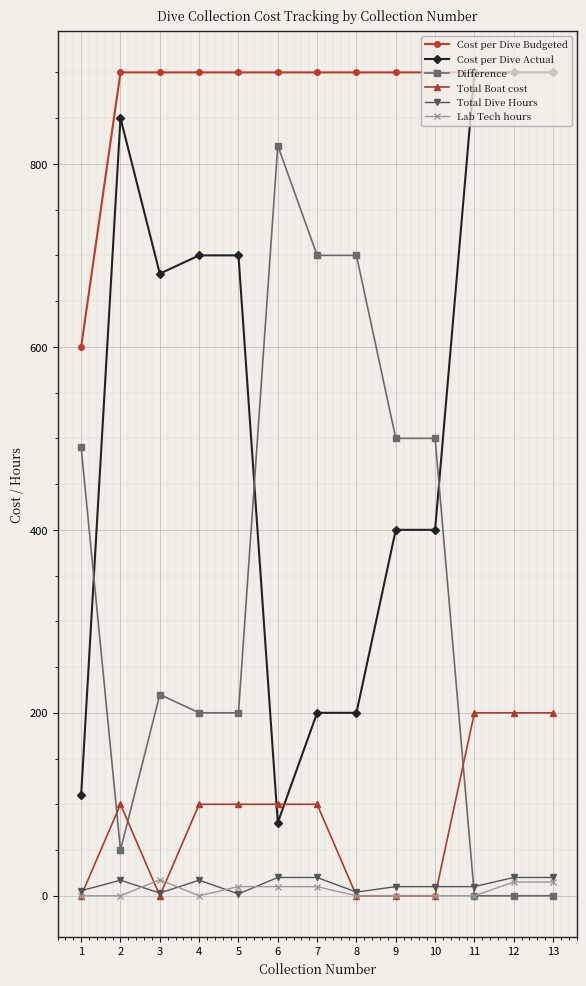

What is the maximum value shown in the chart?

900.0